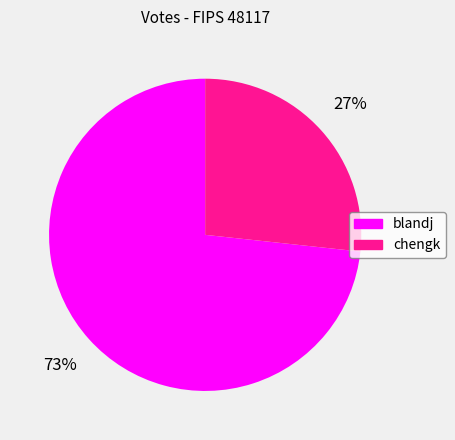

How many slices are in this pie chart?

2